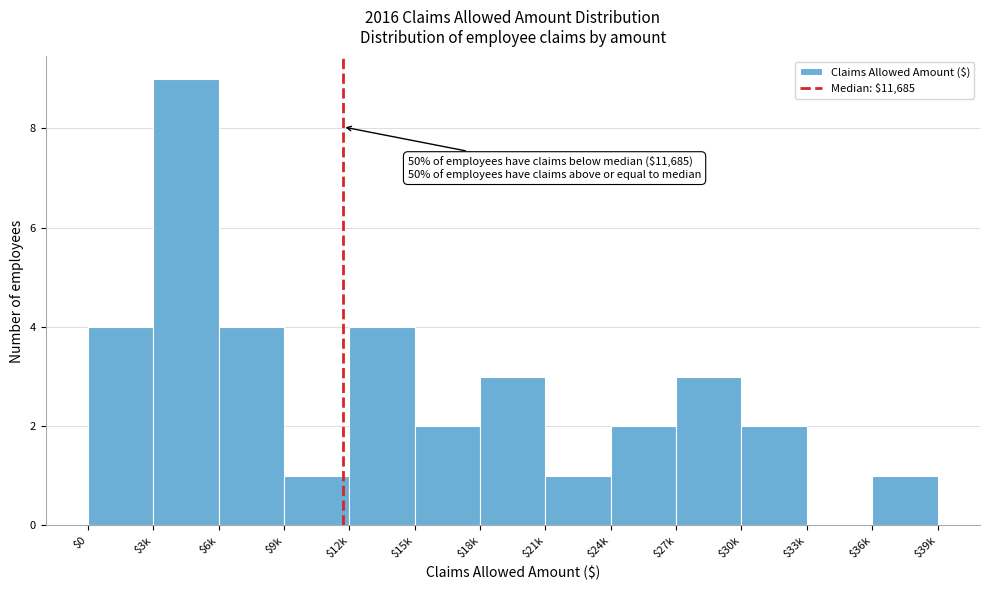

Which label corresponds to the largest value in the chart?

$3k